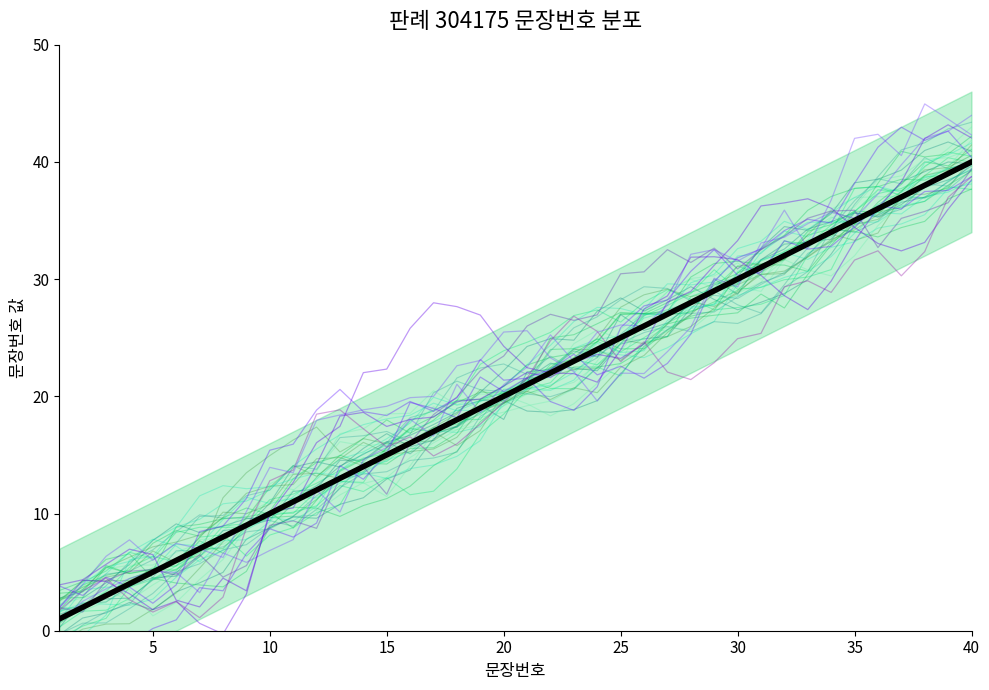

At which label does the data first exceed 21?

22